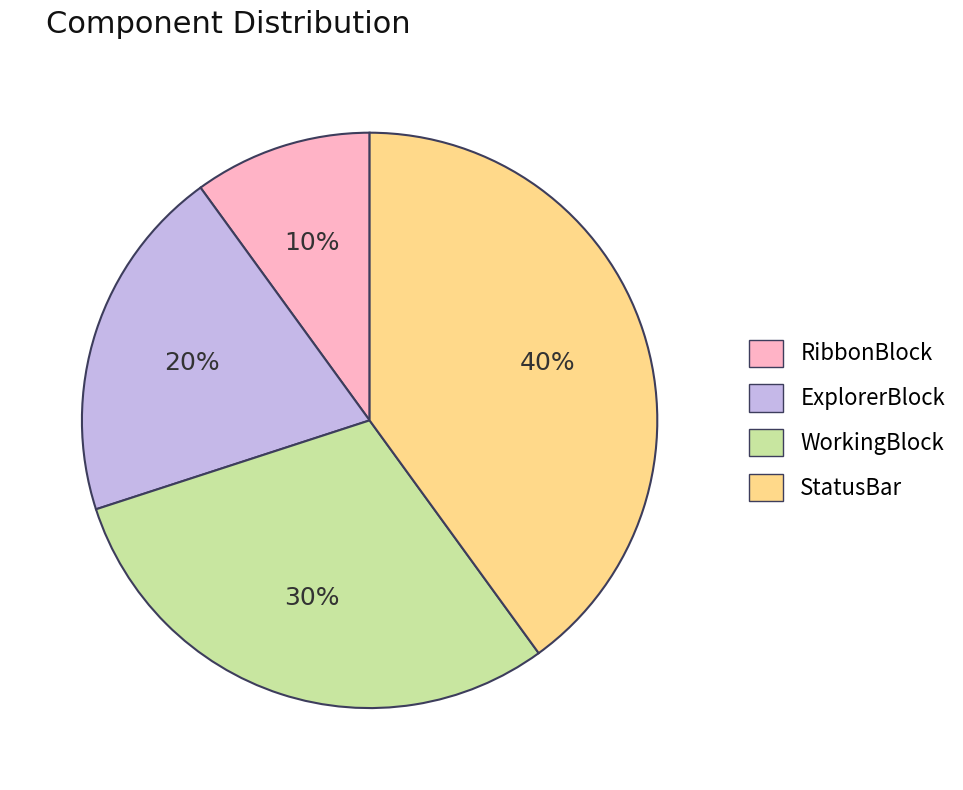

To the nearest percent, what percentage of the pie is RibbonBlock?

10%